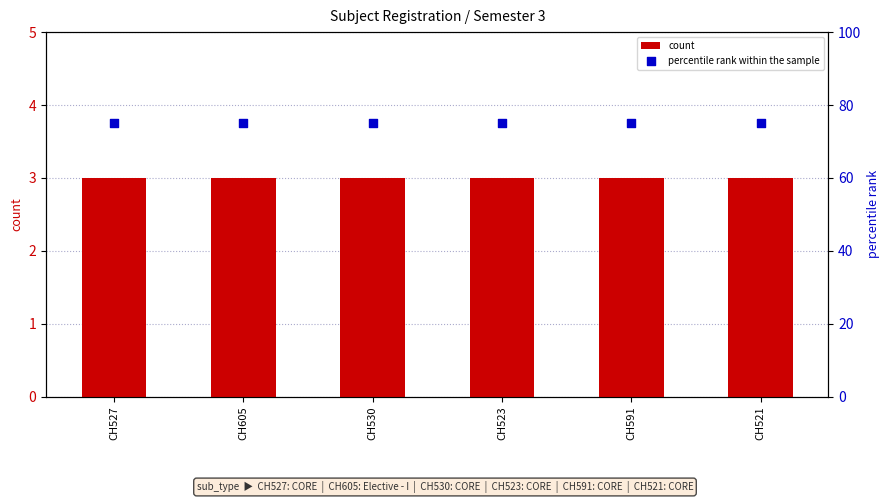

Which series reaches the minimum Y coordinate?

count